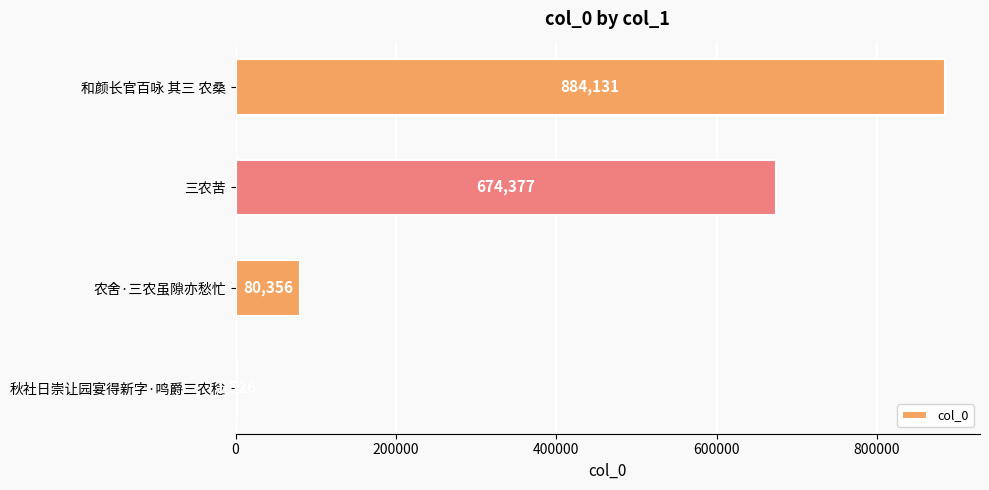

Reading bottom to top, what are all the values shown in this chart?

秋社日崇让园宴得新字·鸣爵三农稔=1526	农舍·三农虽隙亦愁忙=80356	三农苦=674377	和颜长官百咏 其三 农桑=884131